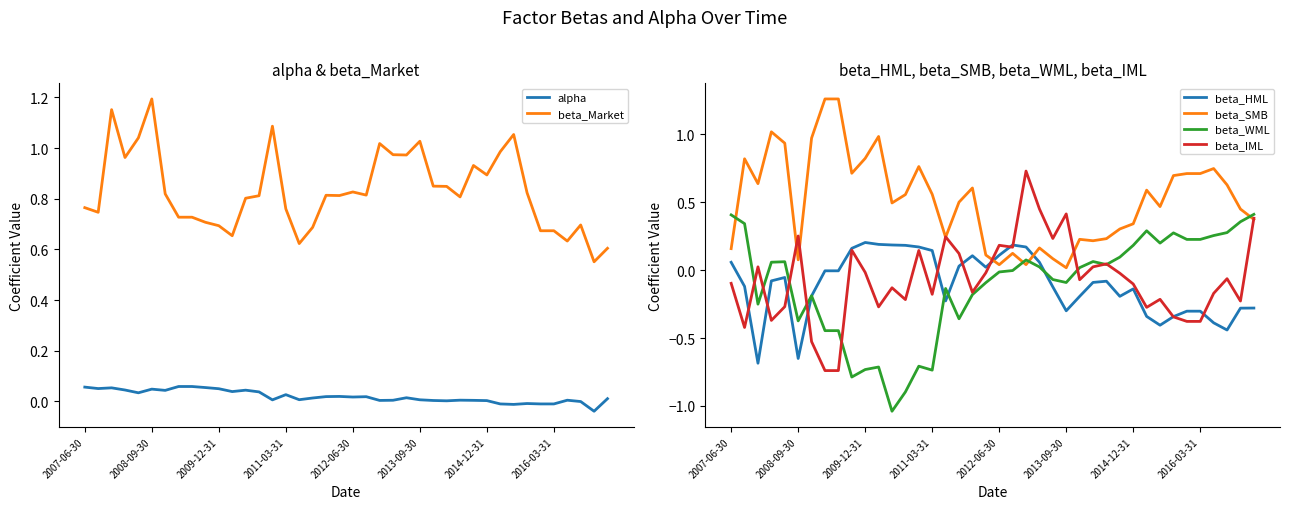

How many lines are shown in the chart?

6